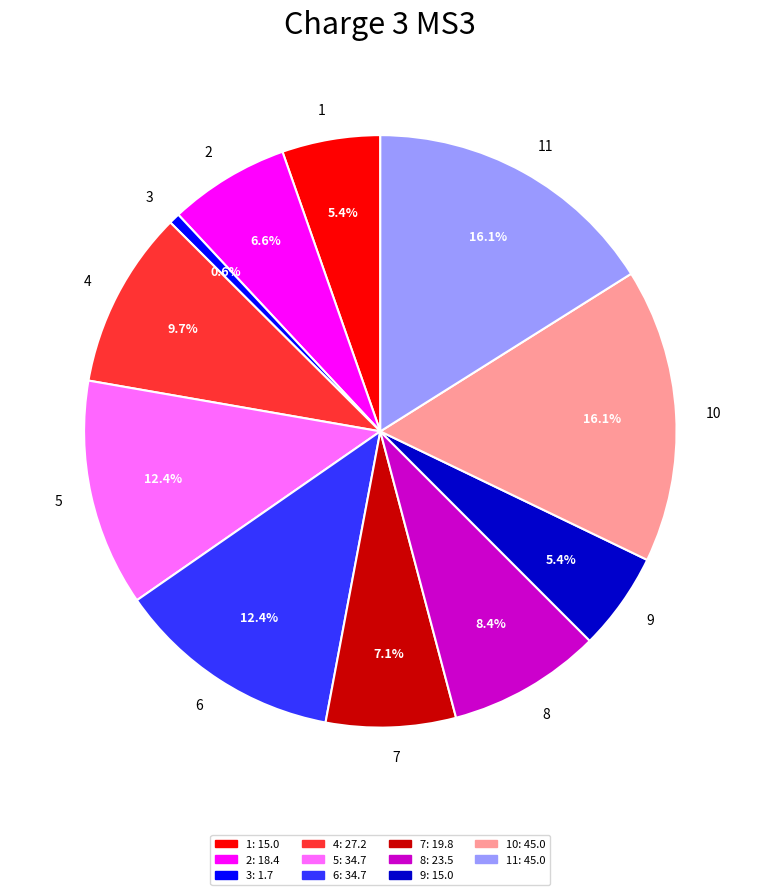

What is the smallest slice in the pie chart?

3